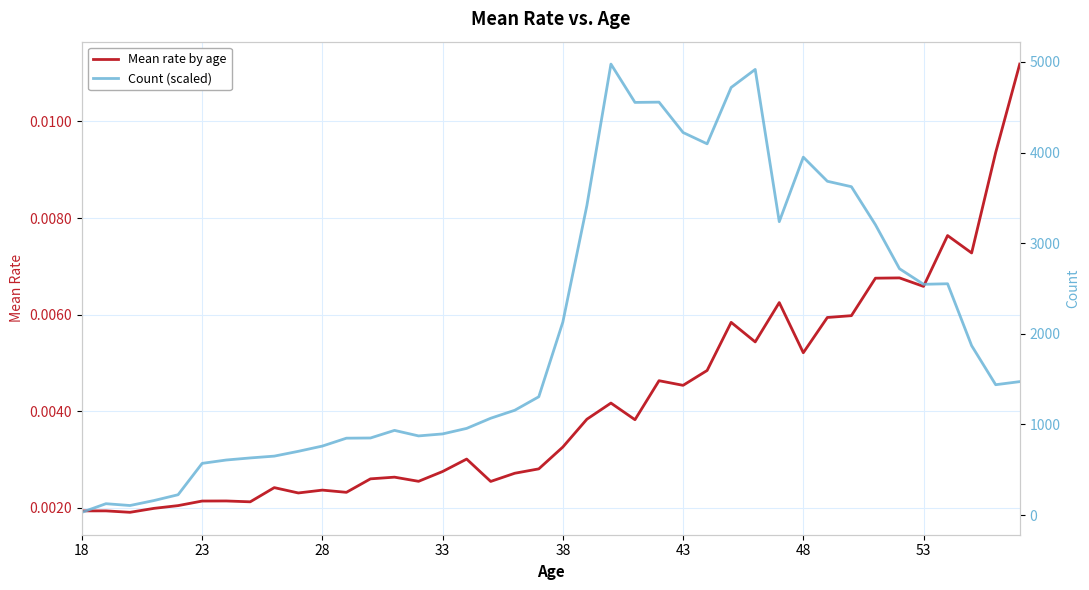

In Mean rate by age, how many points are higher than both neighbors (excluding endpoints)?

12